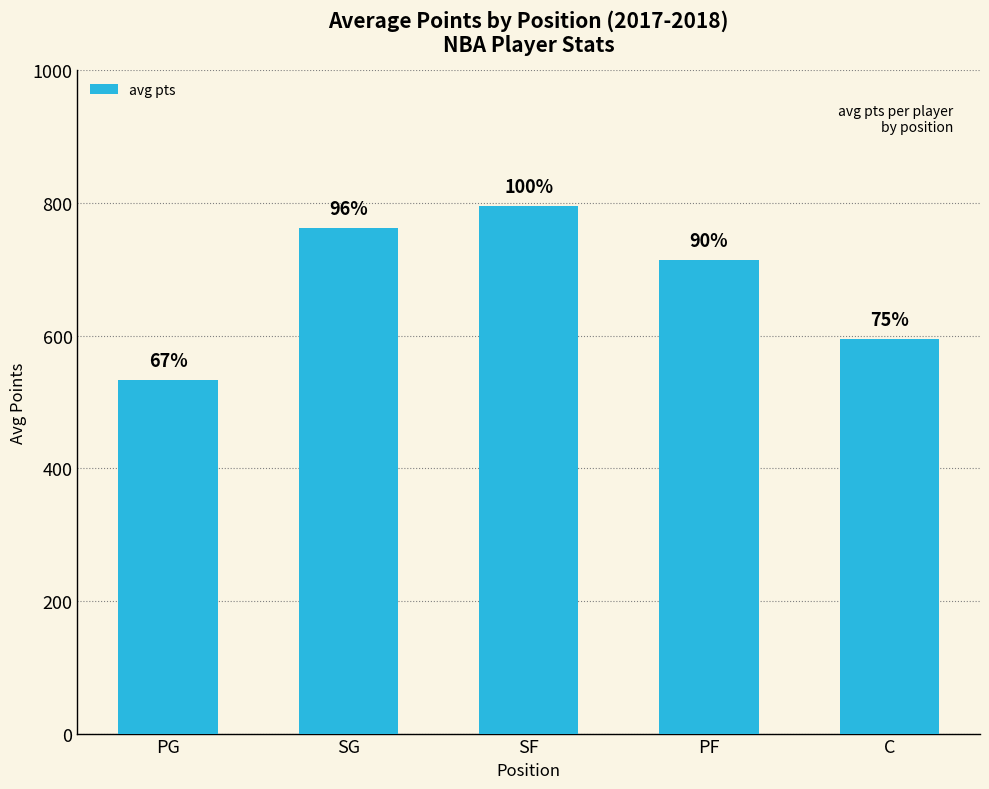

How many bars are there in total?

5